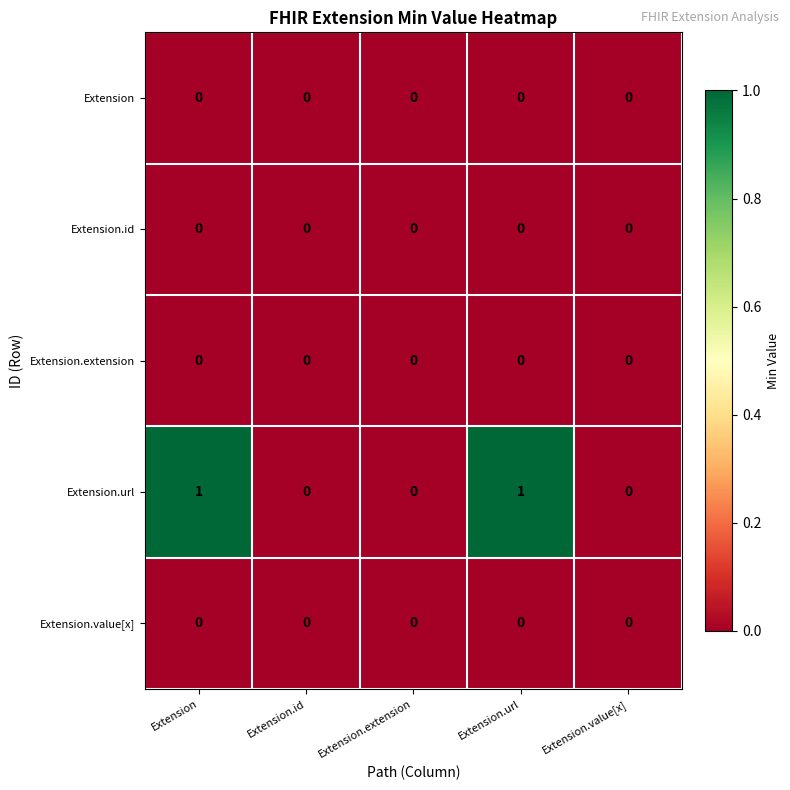

Count the number of data series in this chart.

5